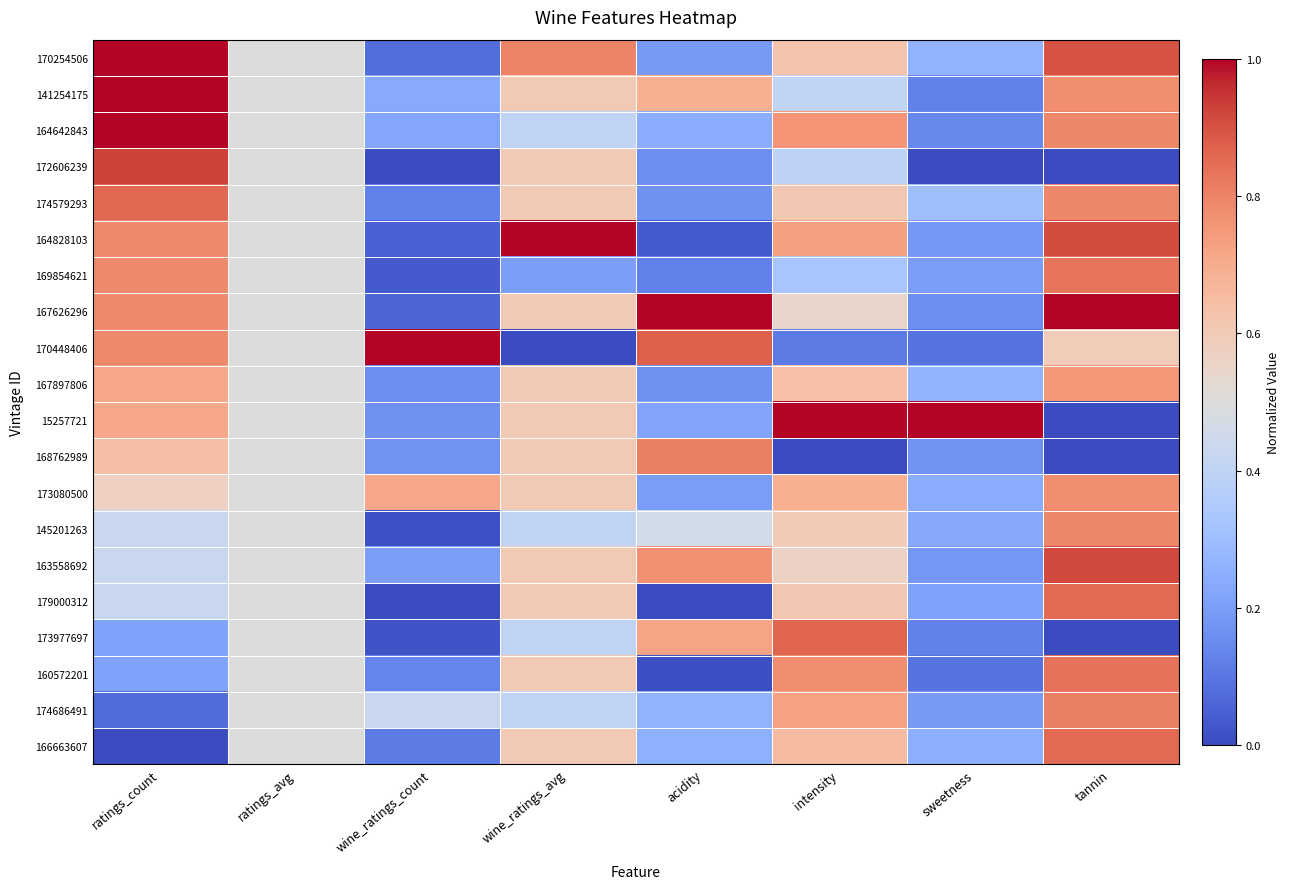

What is the total value across all series at sweetness?

4.4